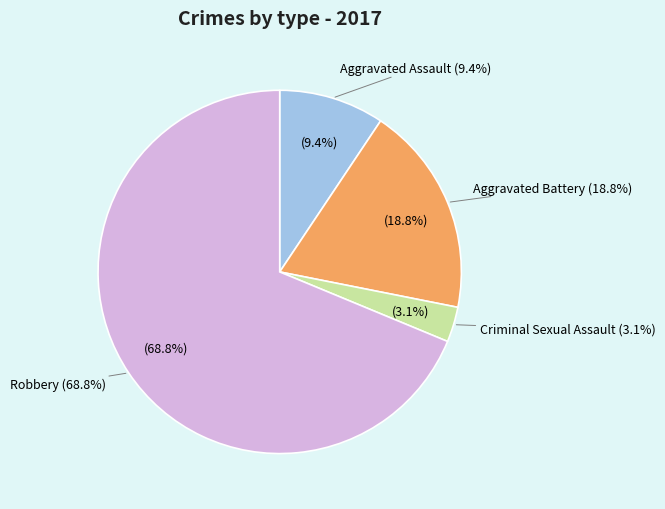

True or false: Aggravated Battery accounts for 19% of the total.

True